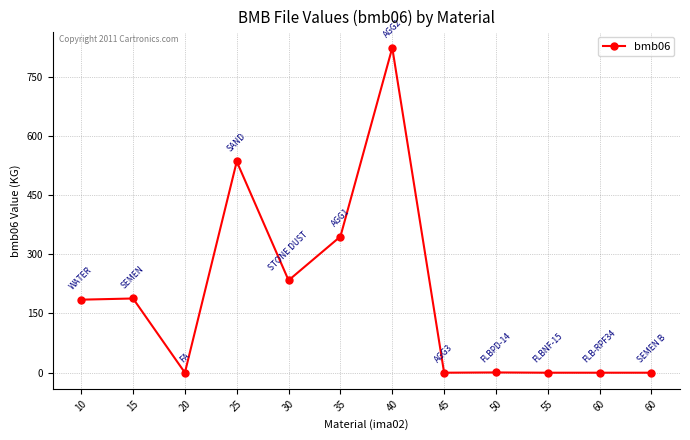

How many data points does each series have?

12